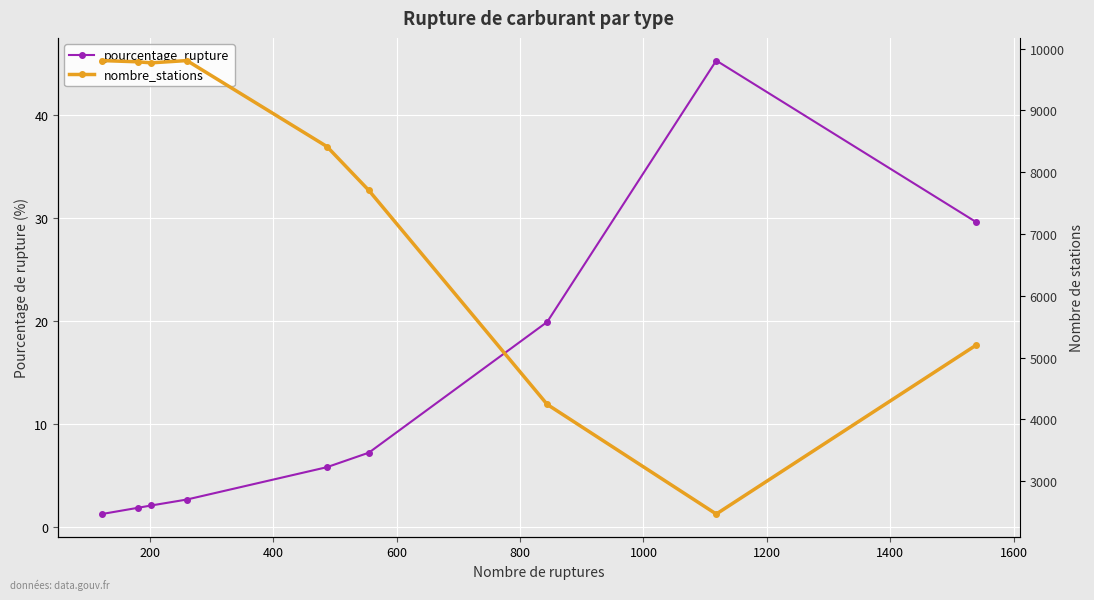

True or false: nombre_stations and pourcentage_rupture intersect in this chart.

False